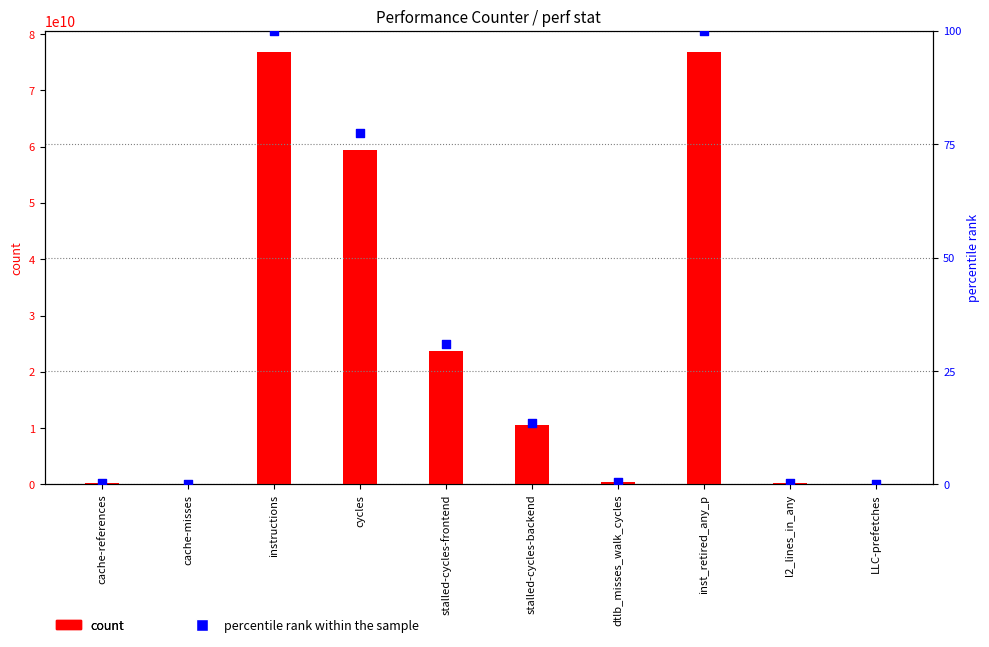

What are all the series names shown in the legend?

count, percentile rank within the sample